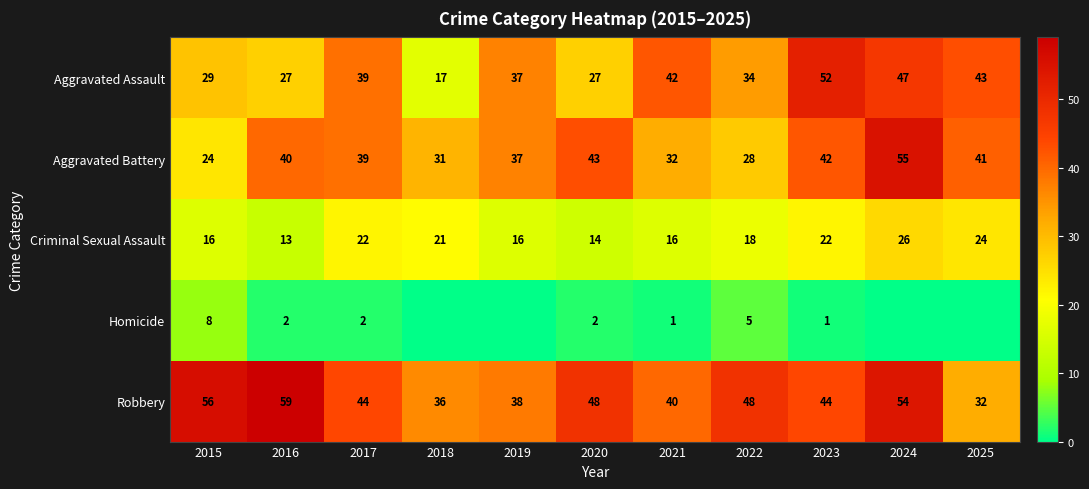

What is the difference between the maximum and second lowest values in the Criminal Sexual Assault series?

12